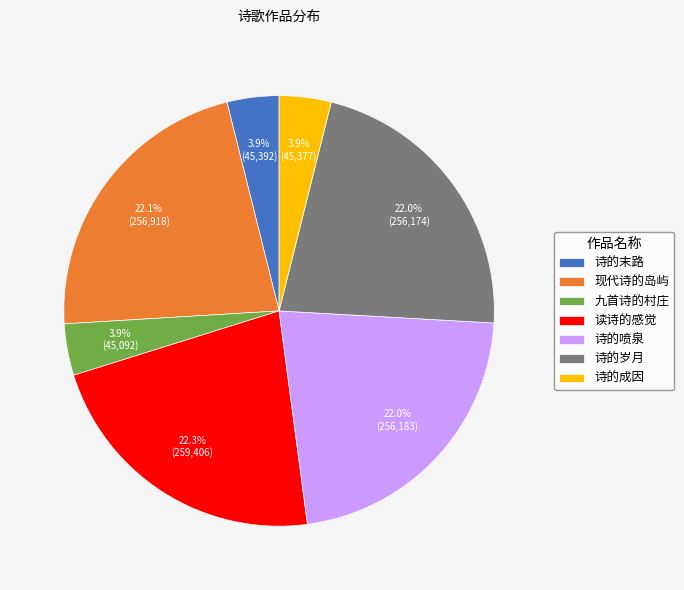

To the nearest percent, what is the difference between the largest and smallest slice percentages?

18%